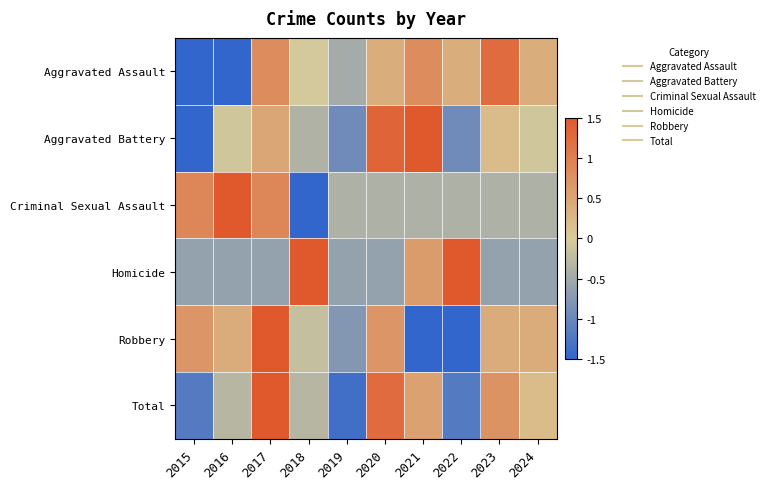

Reading left to right, extract all data points from this chart.

Aggravated Assault: 2015=-1.5	2016=-1.5	2017=0.8	2018=-0.0	2019=-0.5	2020=0.4	2021=0.8	2022=0.4	2023=1.3	2024=0.4
Aggravated Battery: 2015=-1.5	2016=-0.1	2017=0.5	2018=-0.4	2019=-0.9	2020=1.3	2021=1.5	2022=-0.9	2023=0.2	2024=-0.1
Criminal Sexual Assault: 2015=0.9	2016=1.5	2017=0.9	2018=-1.5	2019=-0.4	2020=-0.4	2021=-0.4	2022=-0.4	2023=-0.4	2024=-0.4
Homicide: 2015=-0.6	2016=-0.6	2017=-0.6	2018=1.5	2019=-0.6	2020=-0.6	2021=0.6	2022=1.5	2023=-0.6	2024=-0.6
Robbery: 2015=0.7	2016=0.4	2017=1.5	2018=-0.2	2019=-0.8	2020=0.7	2021=-1.5	2022=-1.5	2023=0.4	2024=0.4
Total: 2015=-1.2	2016=-0.3	2017=1.5	2018=-0.3	2019=-1.4	2020=1.3	2021=0.6	2022=-1.2	2023=0.7	2024=0.2